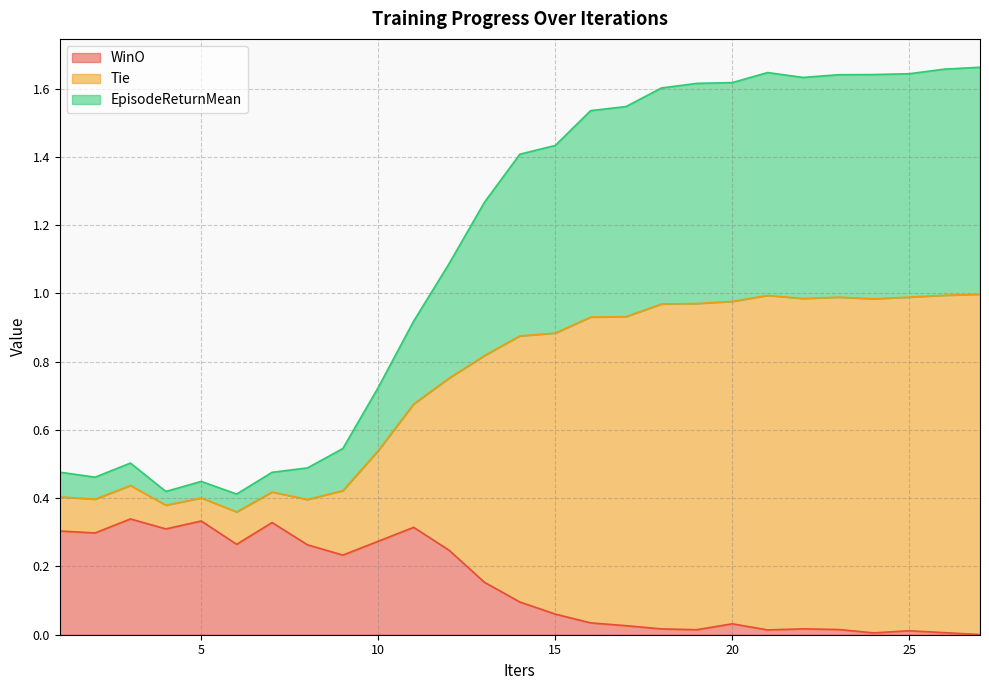

What are all the series names shown in the legend?

WinO, Tie, EpisodeReturnMean